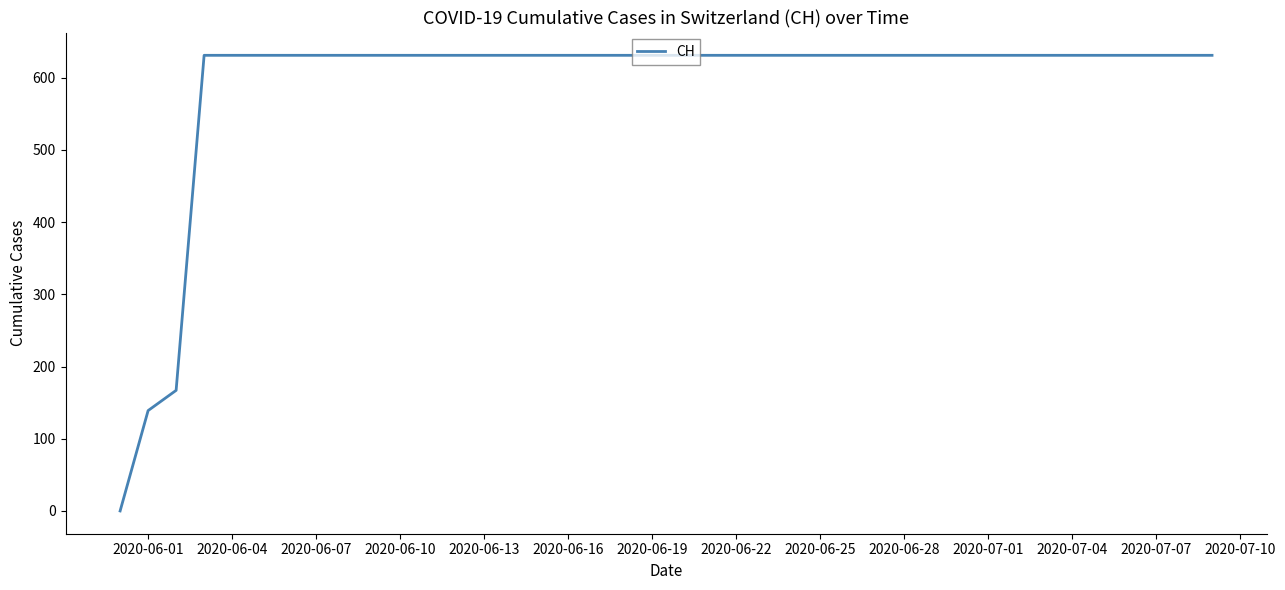

What is the maximum value shown in the chart?

631